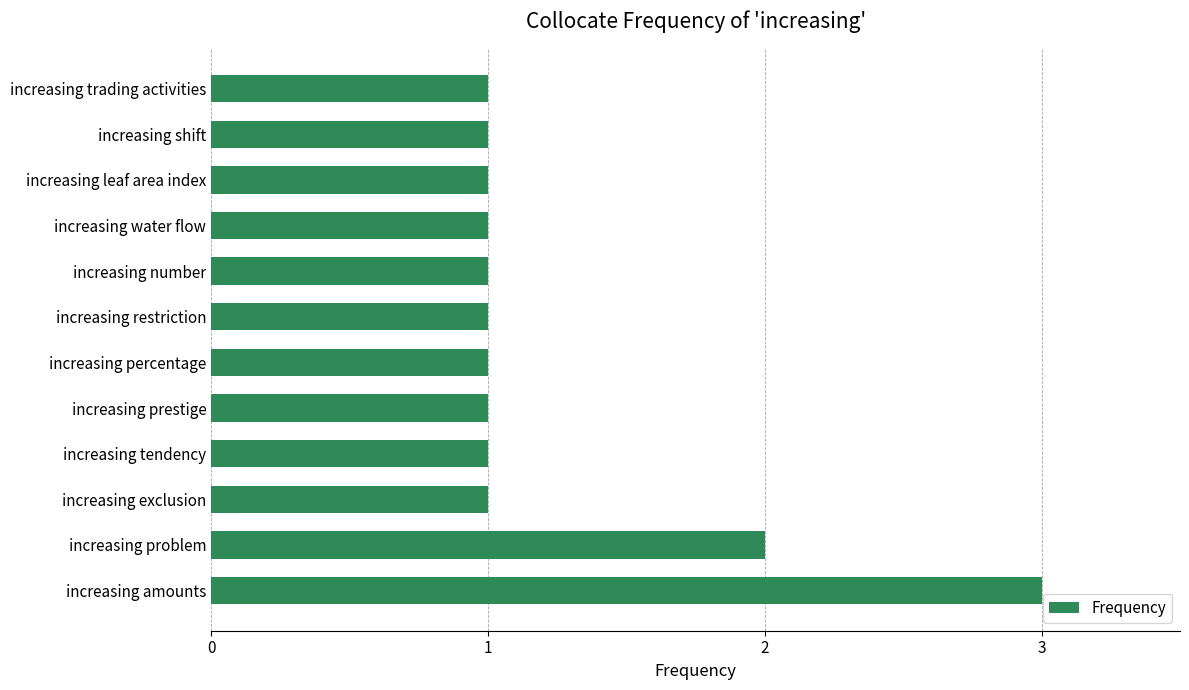

What is the greatest value displayed?

3